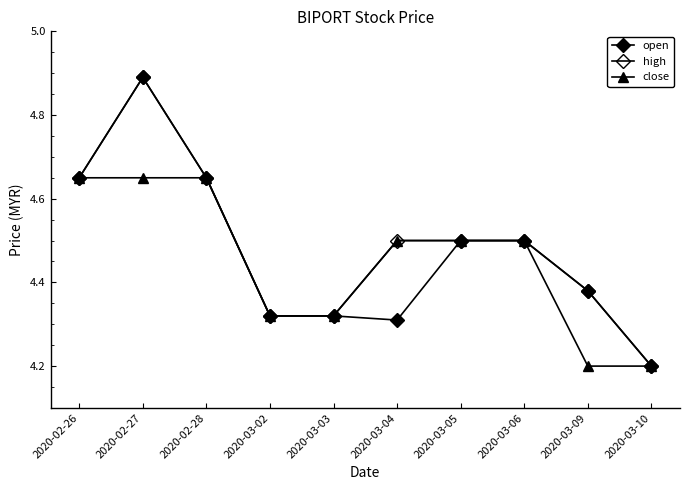

What is the maximum value for close?

4.7